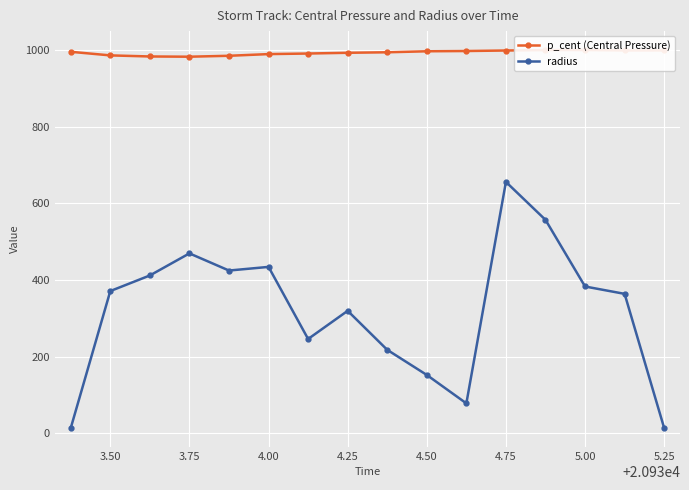

What are all the series names shown in the legend?

p_cent (Central Pressure), radius